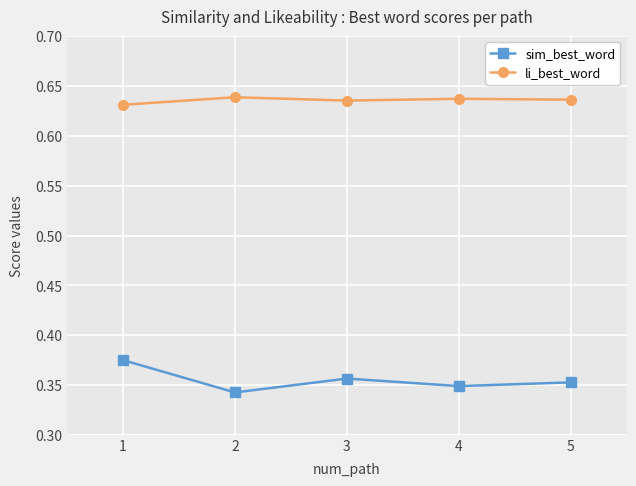

Count the number of categories in the chart.

5